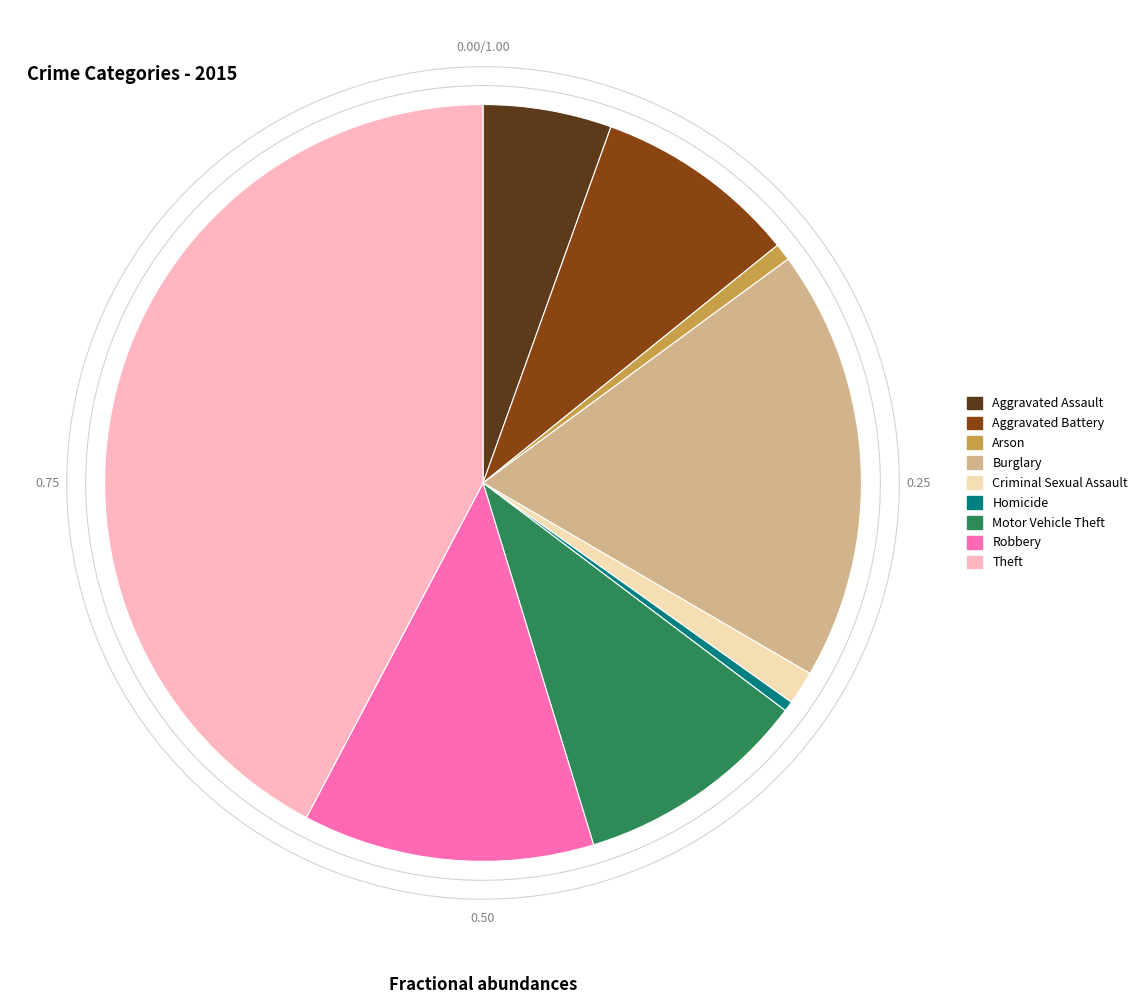

What percentage do Aggravated Assault and Robbery together represent?

17.9%